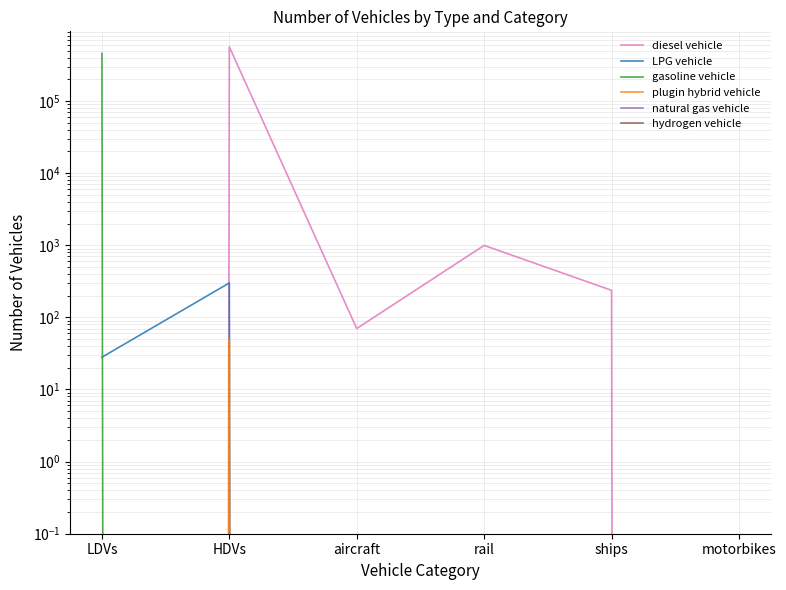

True or false: natural gas vehicle and gasoline vehicle cross at least once.

False